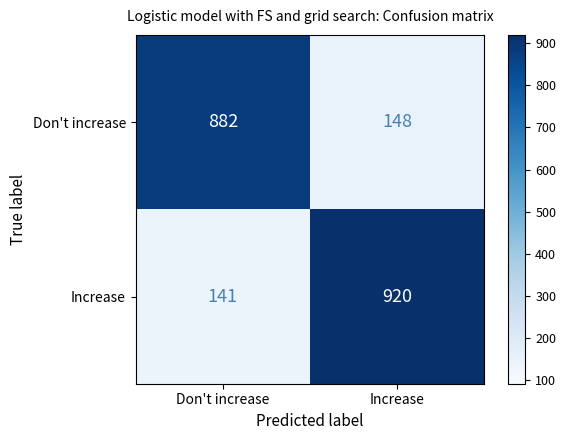

Reading right to left, what are all the values shown in this chart?

Don't increase: 148	882
Increase: 920	141